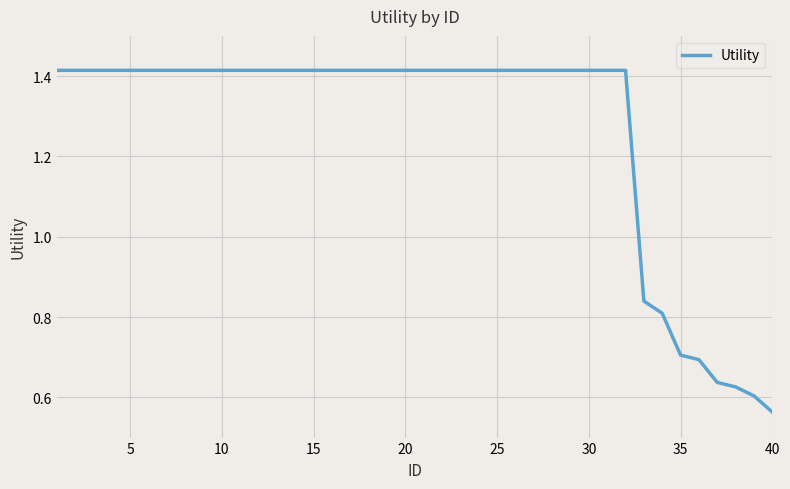

True or false: there are more than 2 points higher than both neighbors.

False